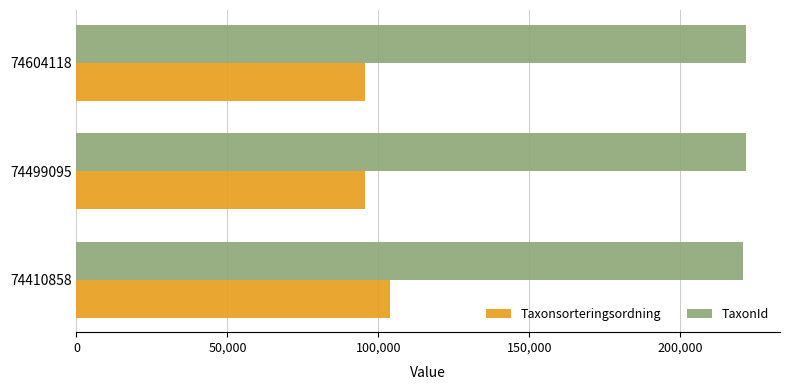

What is the minimum value shown in the chart?

95511